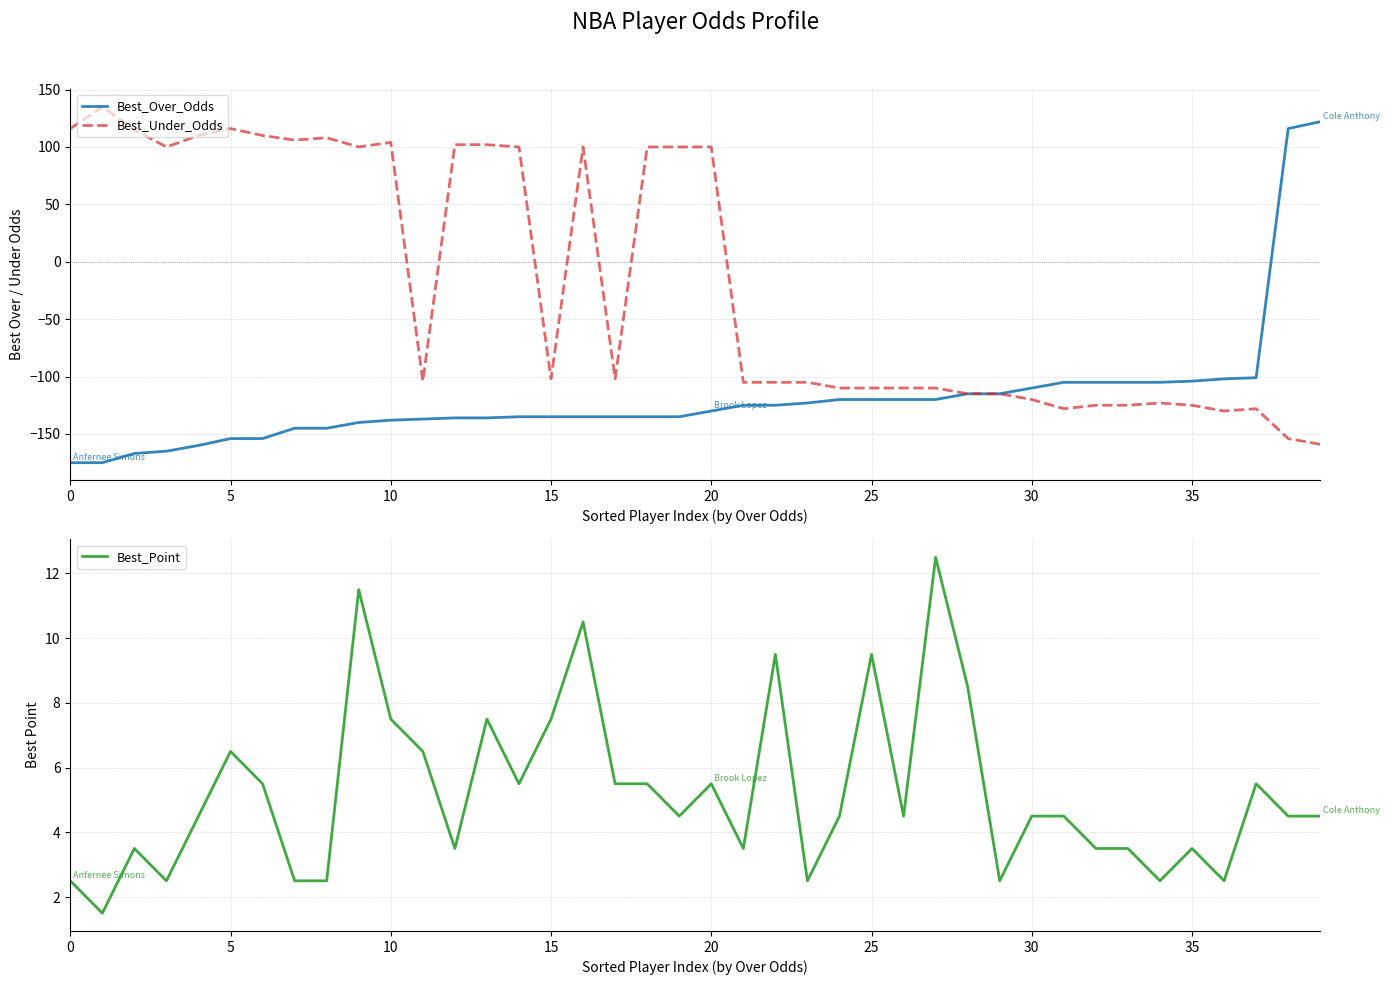

Read the Best_Under_Odds value at 32.

-125.0